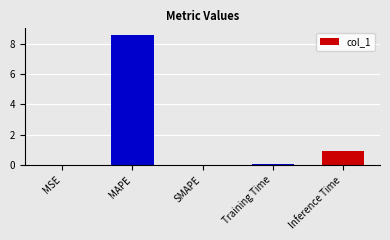

How many series are shown in this chart?

1